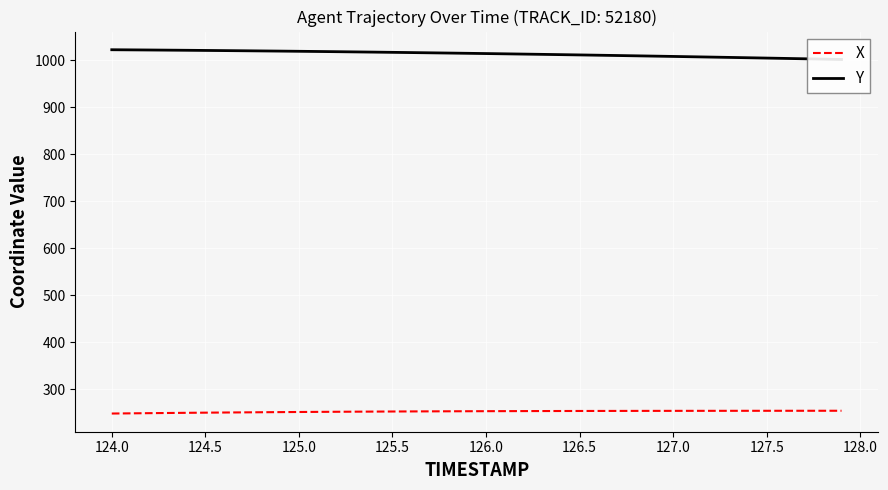

The X series shows 249.7 at 124.5. True or false?

True